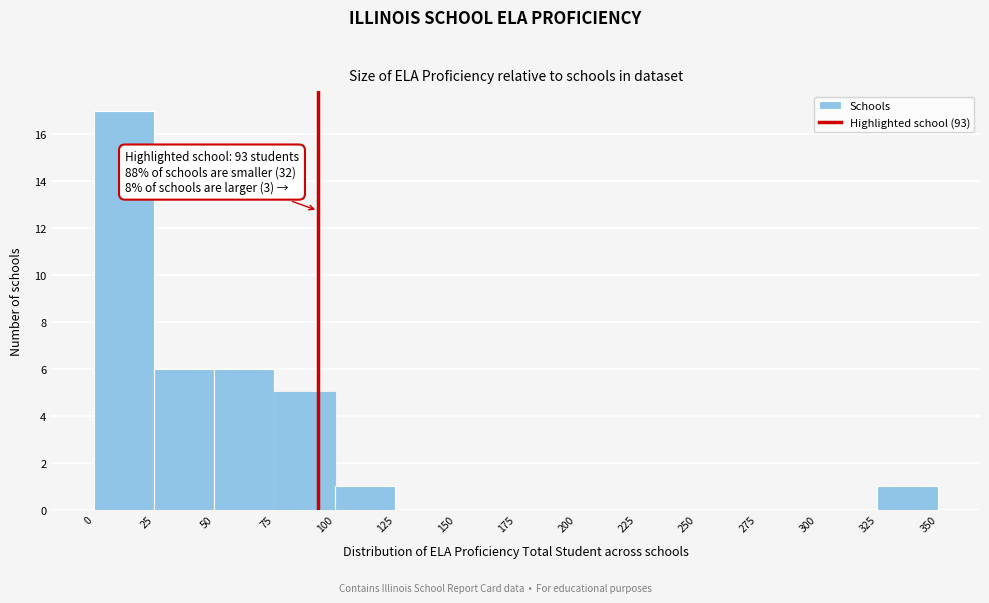

Which range on the x-axis has the tallest bar?

0 to 25